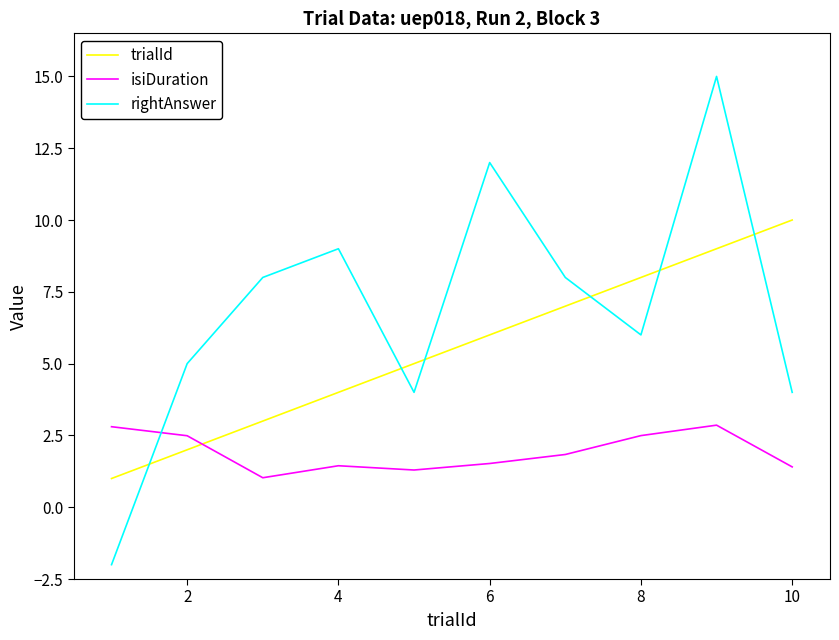

What is the smallest value displayed?

-2.0